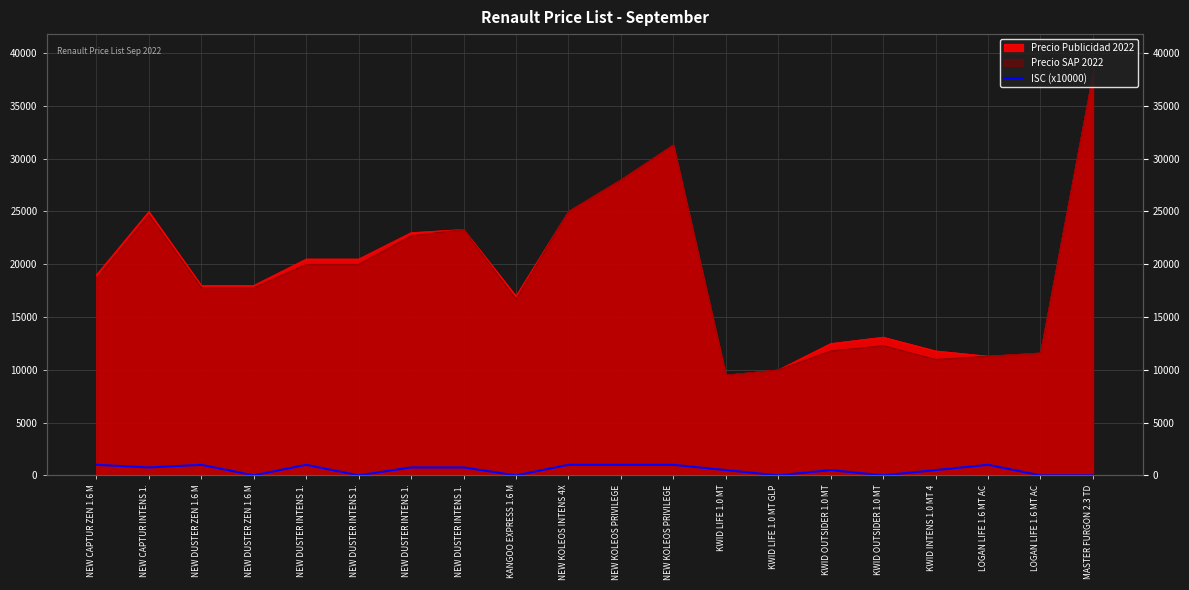

True or false: there are more than 1 points higher than both neighbors.

True